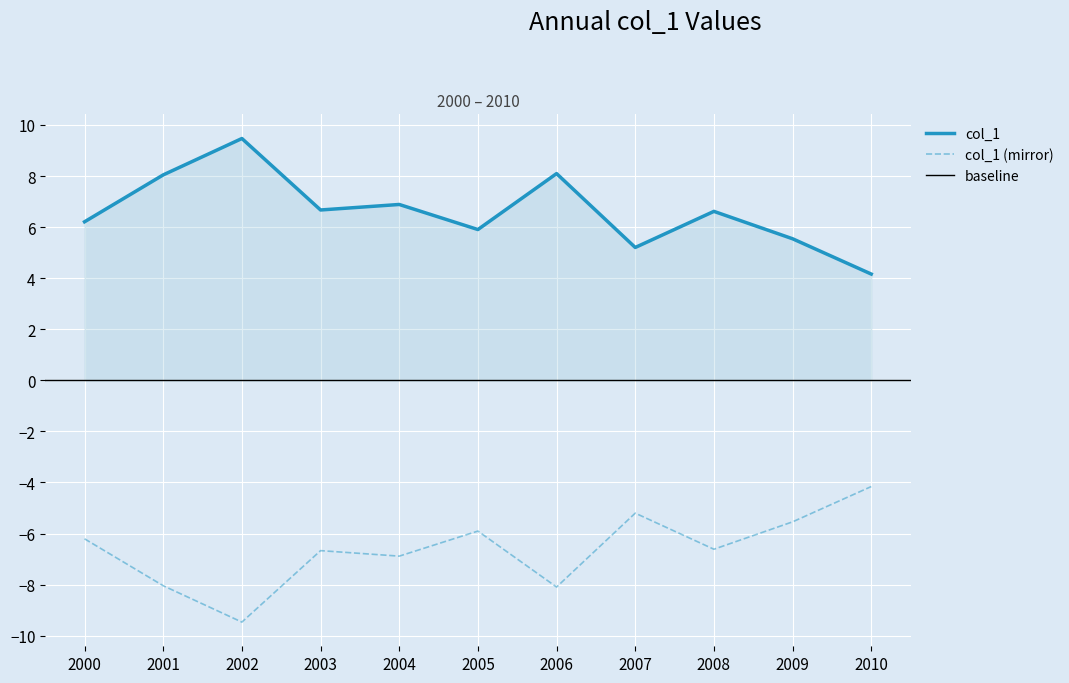

At which category does the data reach its first local valley?

2003